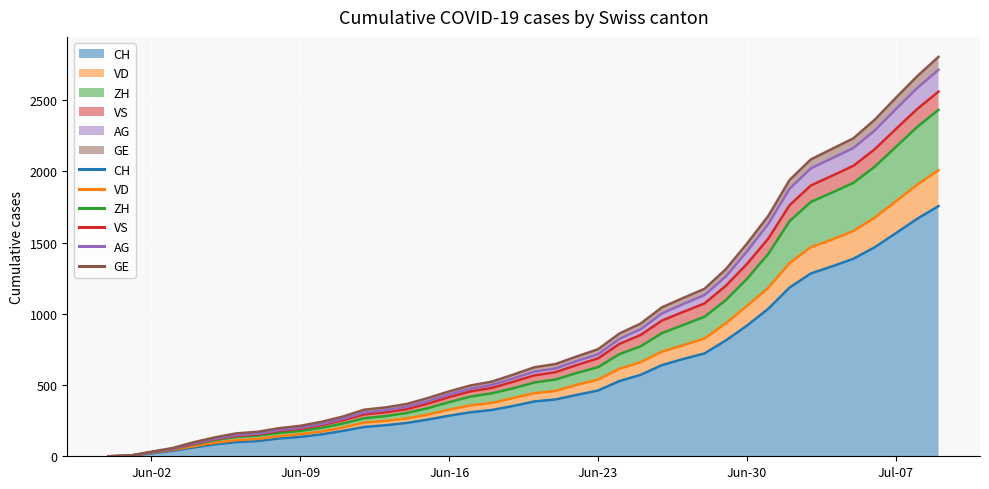

What is the highest value of the CH series?

1757